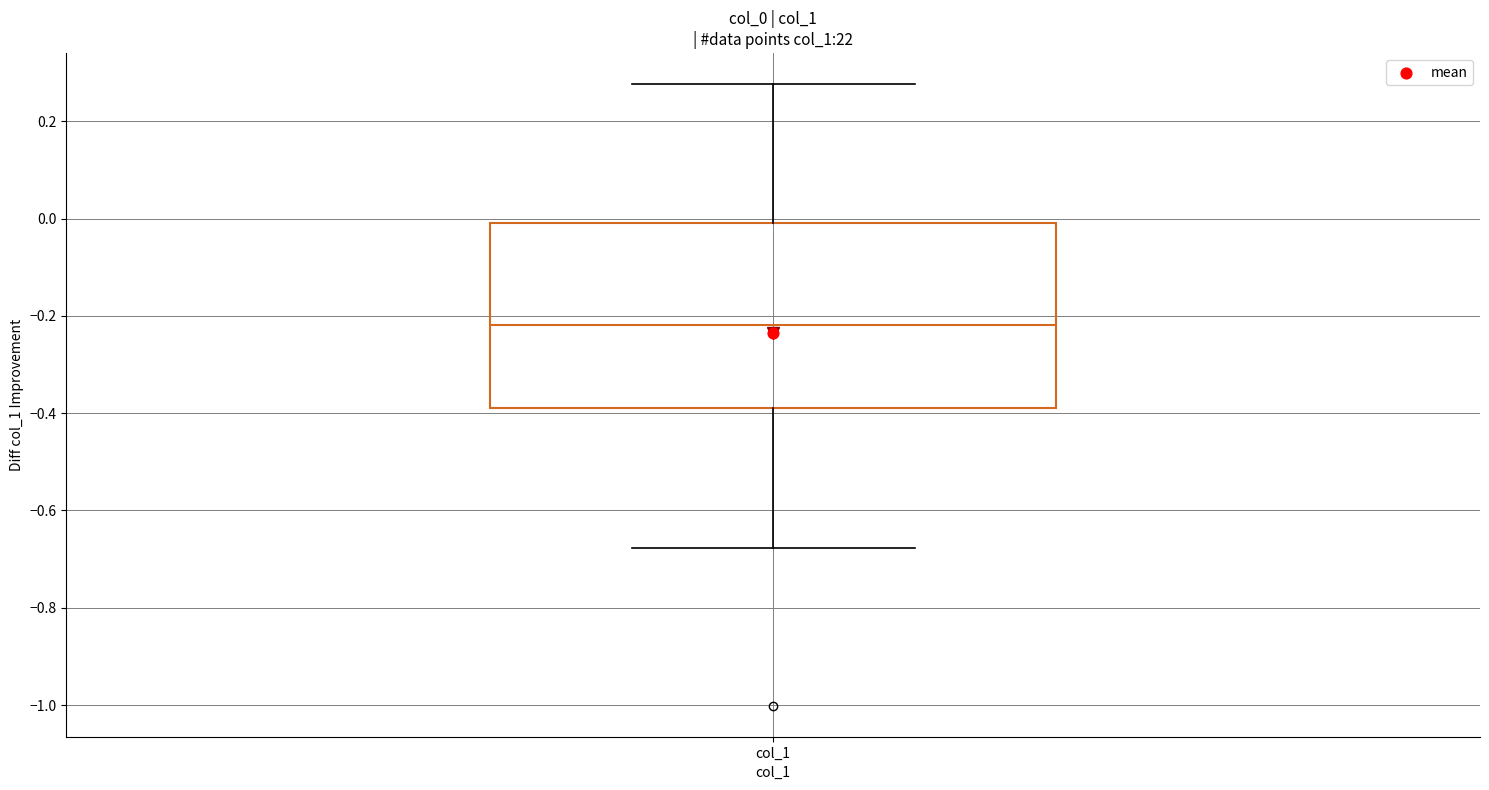

Where is the upper edge of the box for col_1 on the y-axis? The values are not printed on the chart, so give them approximately, as read against the axis.

0.00